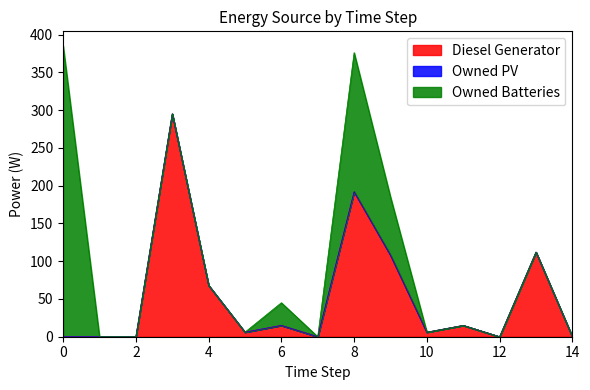

True or false: Owned Batteries and Owned PV cross at least once.

False